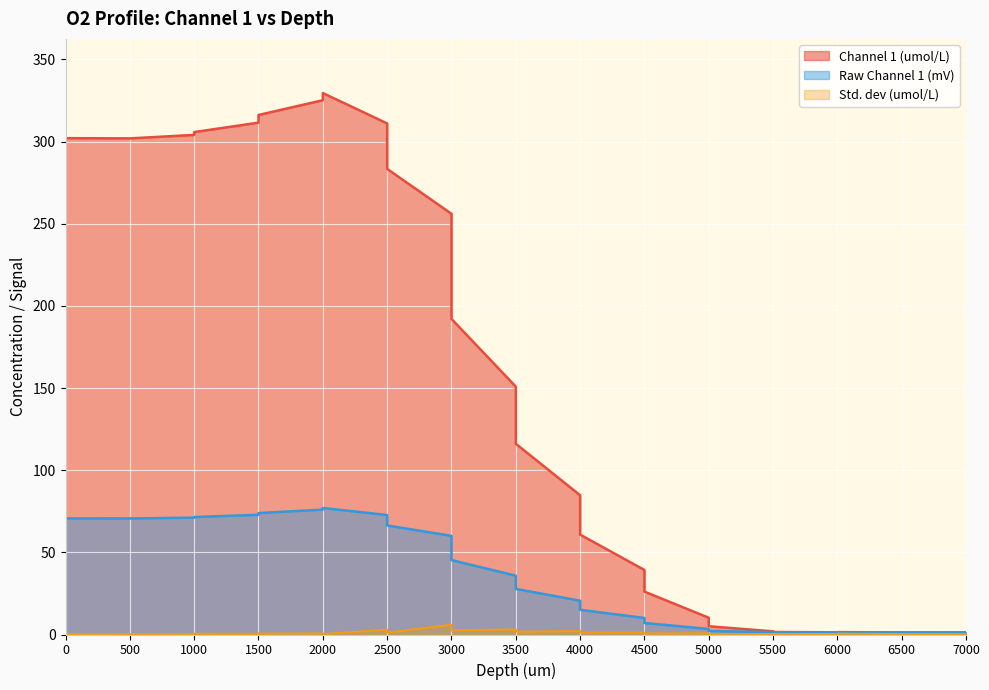

List the series in order of their peak value, lowest first.

Std. dev (umol/L), Raw Channel 1 (mV), Channel 1 (umol/L)